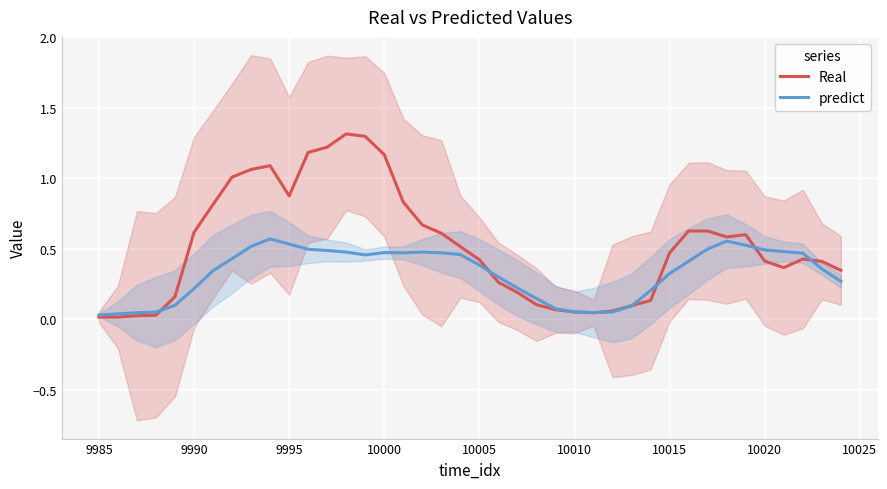

What is the maximum value for Real?

1.3